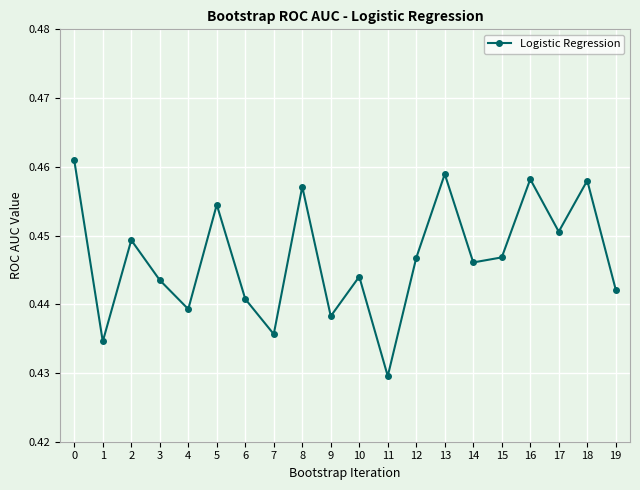

Is this an area chart (filled region under the line)?

No